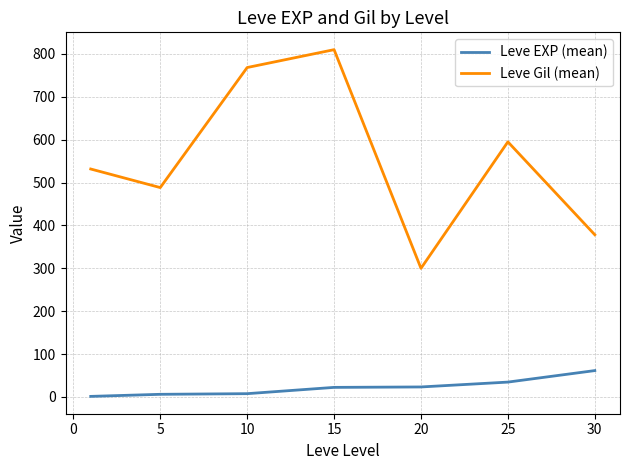

Which series has the largest range (max minus min)?

Leve Gil (mean)